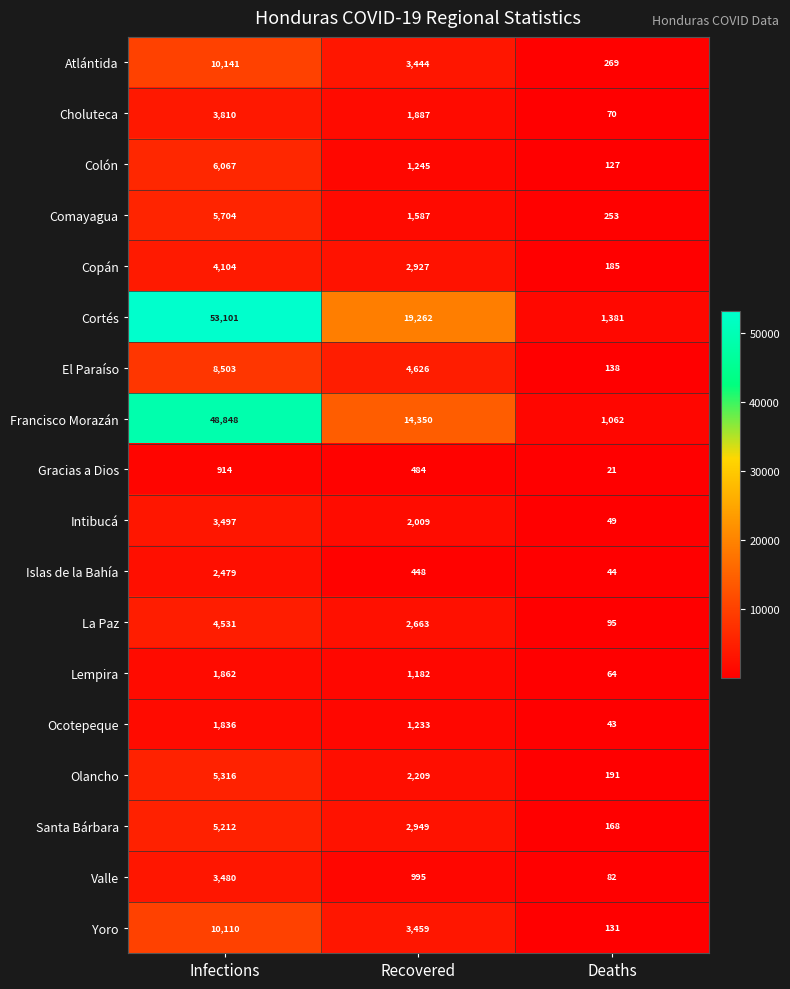

How many El Paraíso values are between 138 and 8503?

3